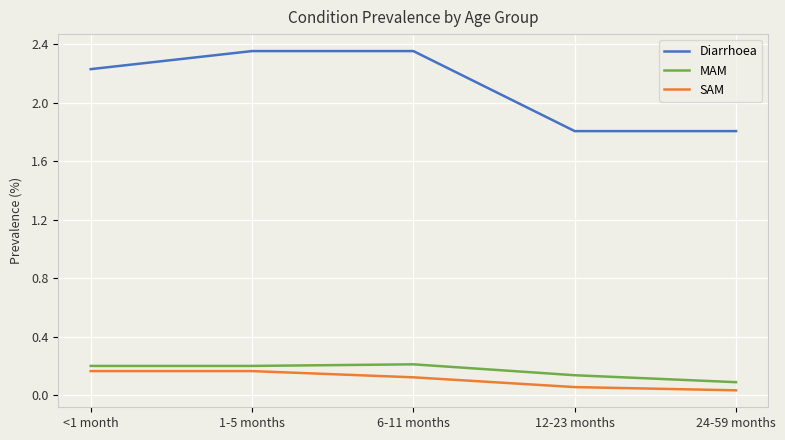

Which series has the largest total across all categories?

Diarrhoea